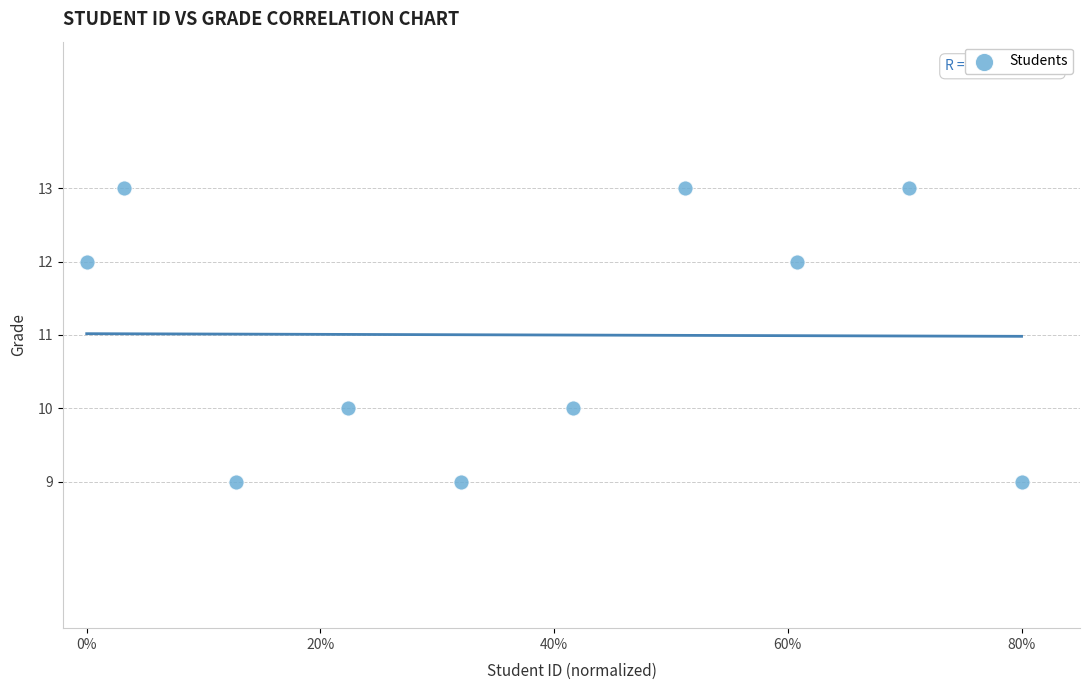

What is the range of Y values (max minus min)?

4